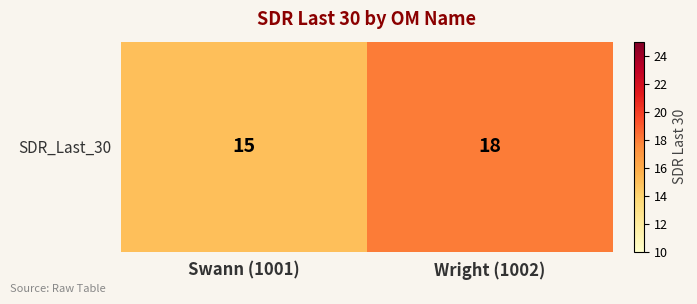

Reading left to right, what are all the values shown in this chart?

15	18